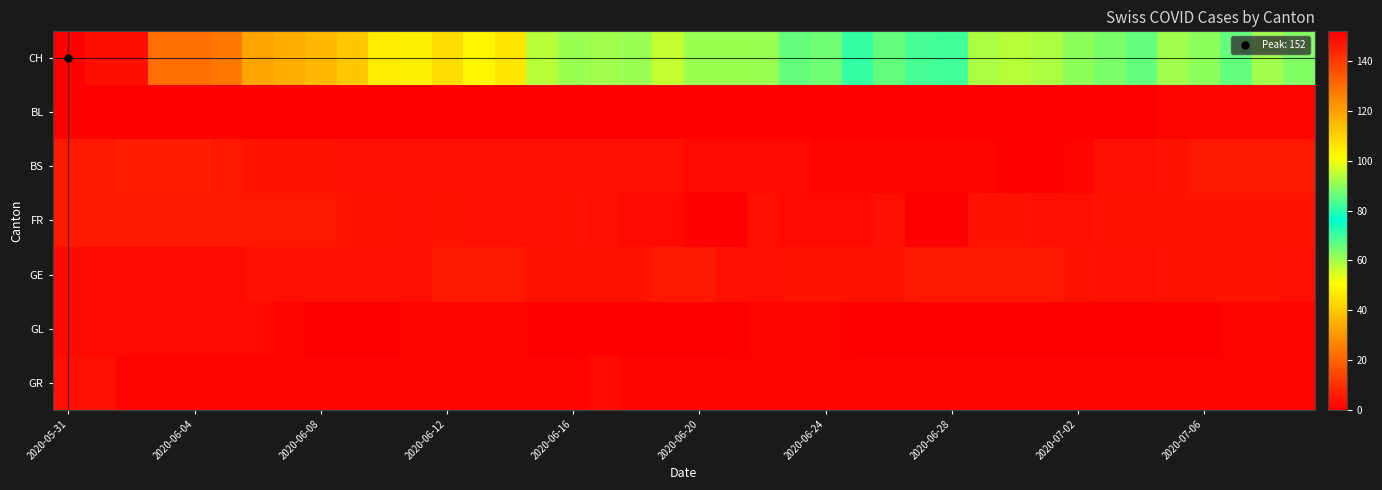

At which category is the sum across all series the highest?

2020-05-31